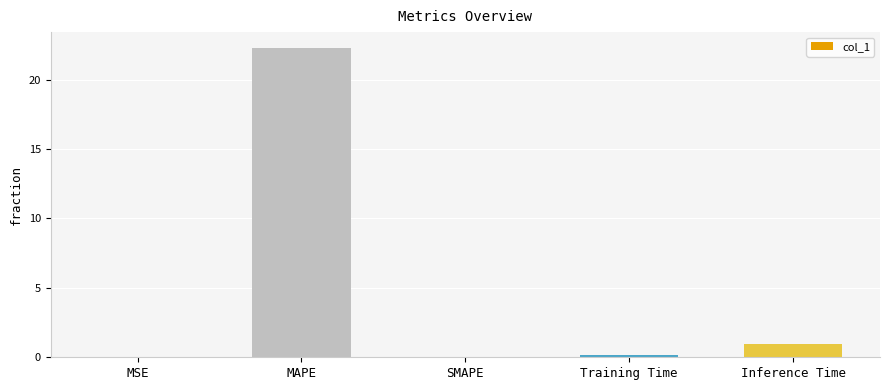

What is the greatest value displayed?

22.3